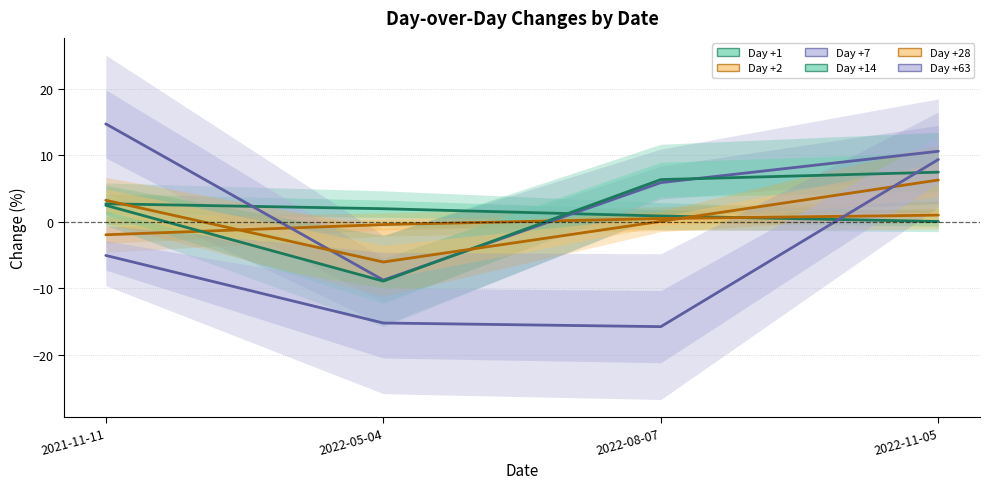

Does the chart display data point markers on the line(s)?

No